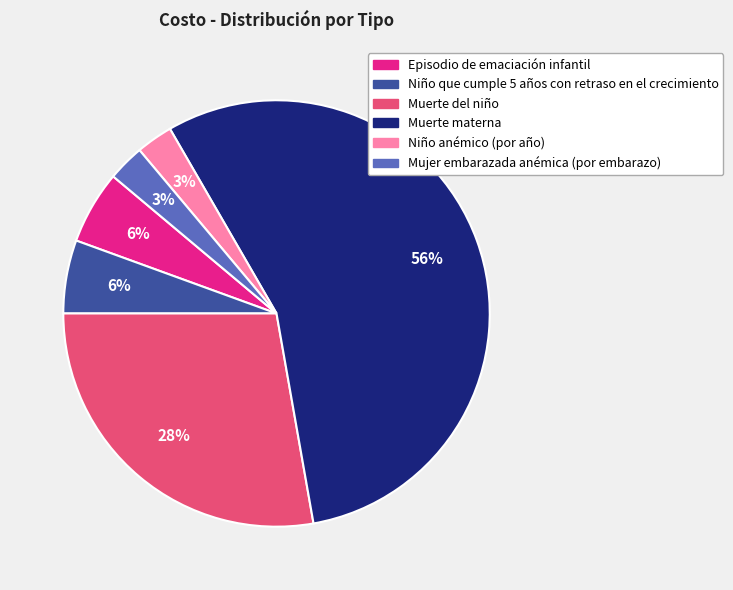

The Muerte del niño slice represents 28% of the pie. True or false?

True